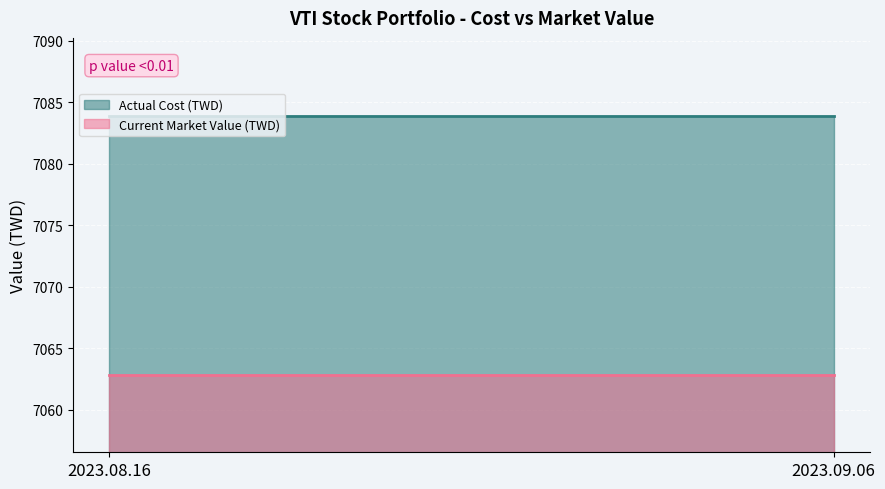

What is the maximum value shown in the chart?

7083.9